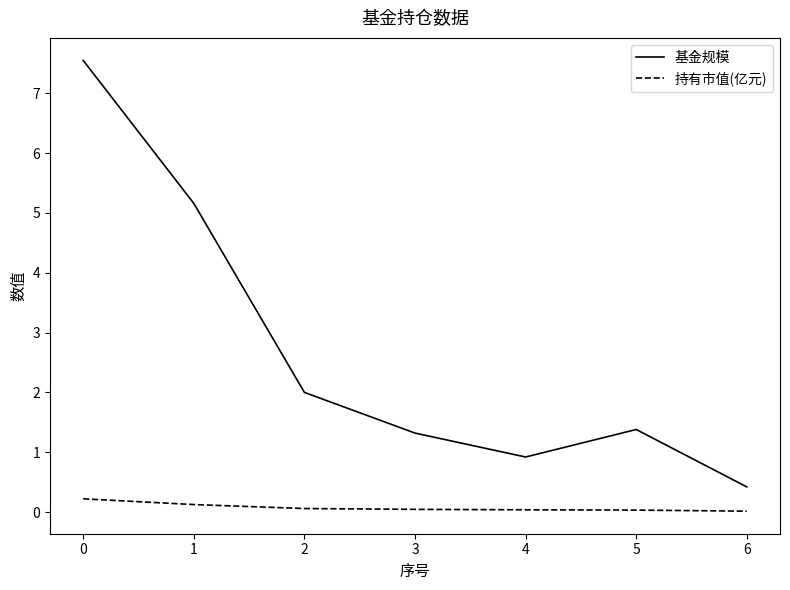

Which series changed the most between 2 and 4?

基金规模